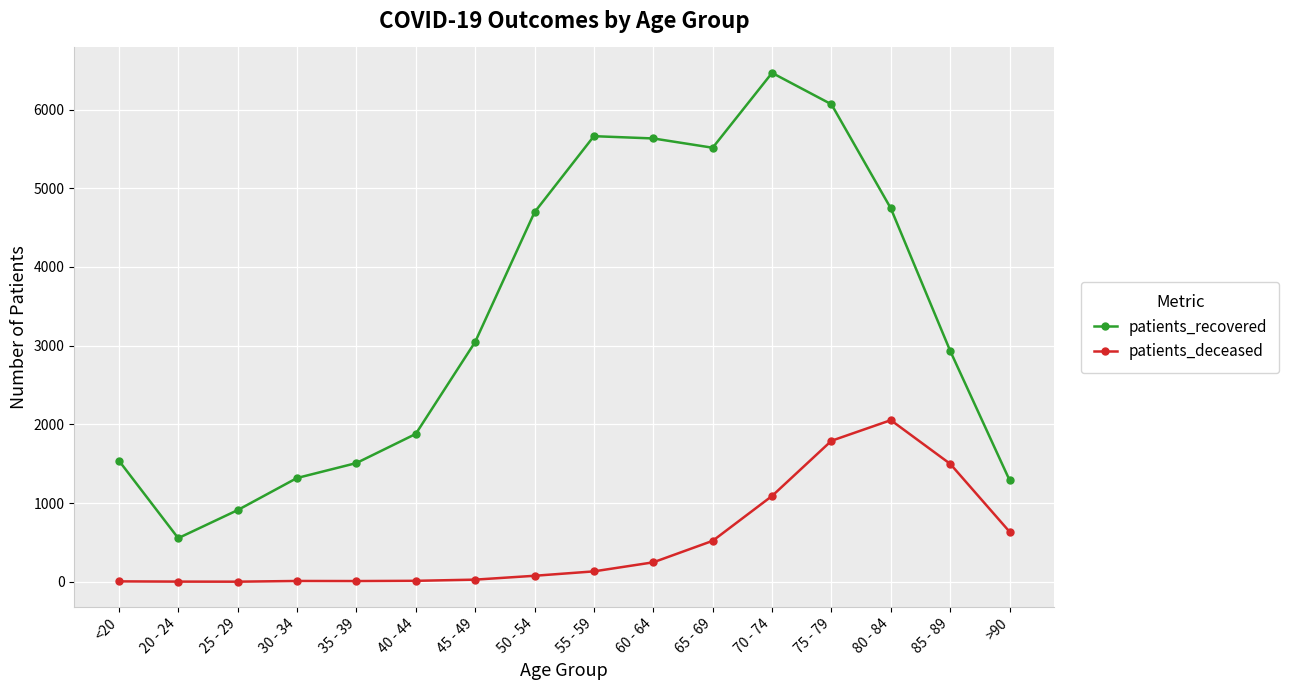

What is the sum of the patients_recovered values at <20 and 20 - 24?

2096